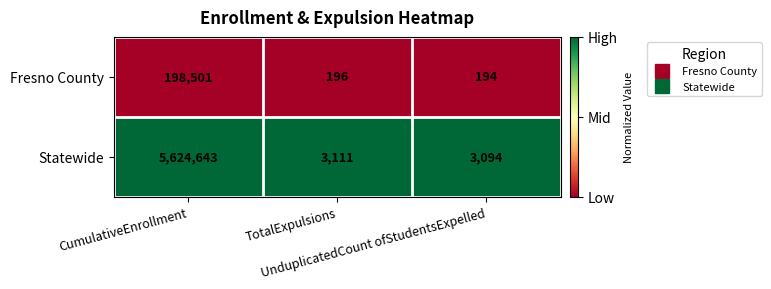

Rank the series by their maximum value, from lowest to highest.

Fresno County, Statewide